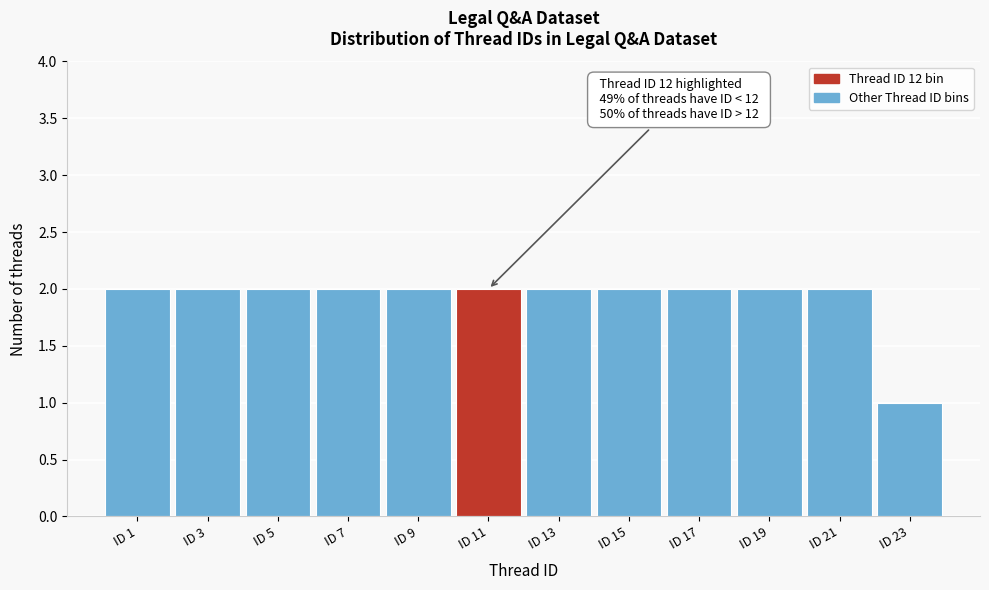

Reading left to right, transcribe all the data shown in this chart.

2	2	2	2	2	2	2	2	2	2	2	1